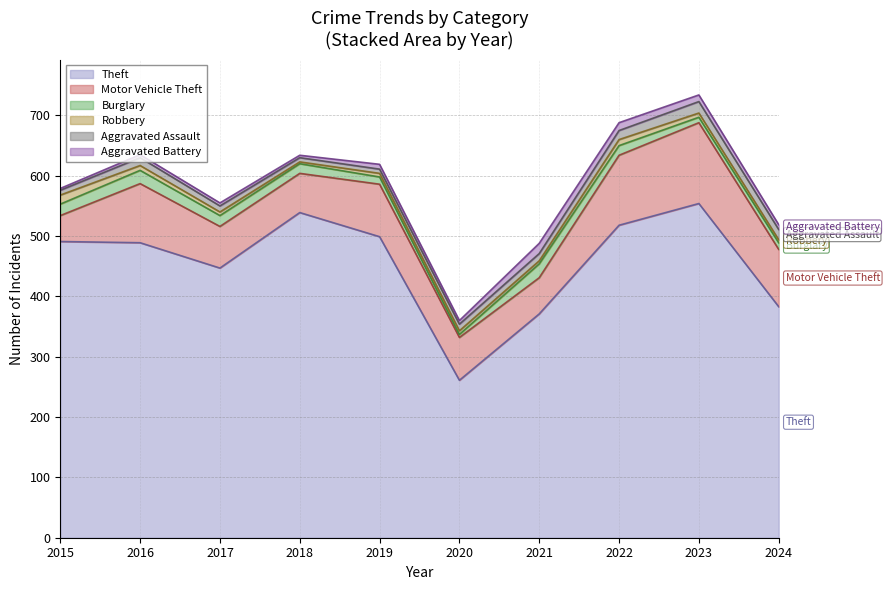

Where is the first local minimum for Aggravated Battery?

2018